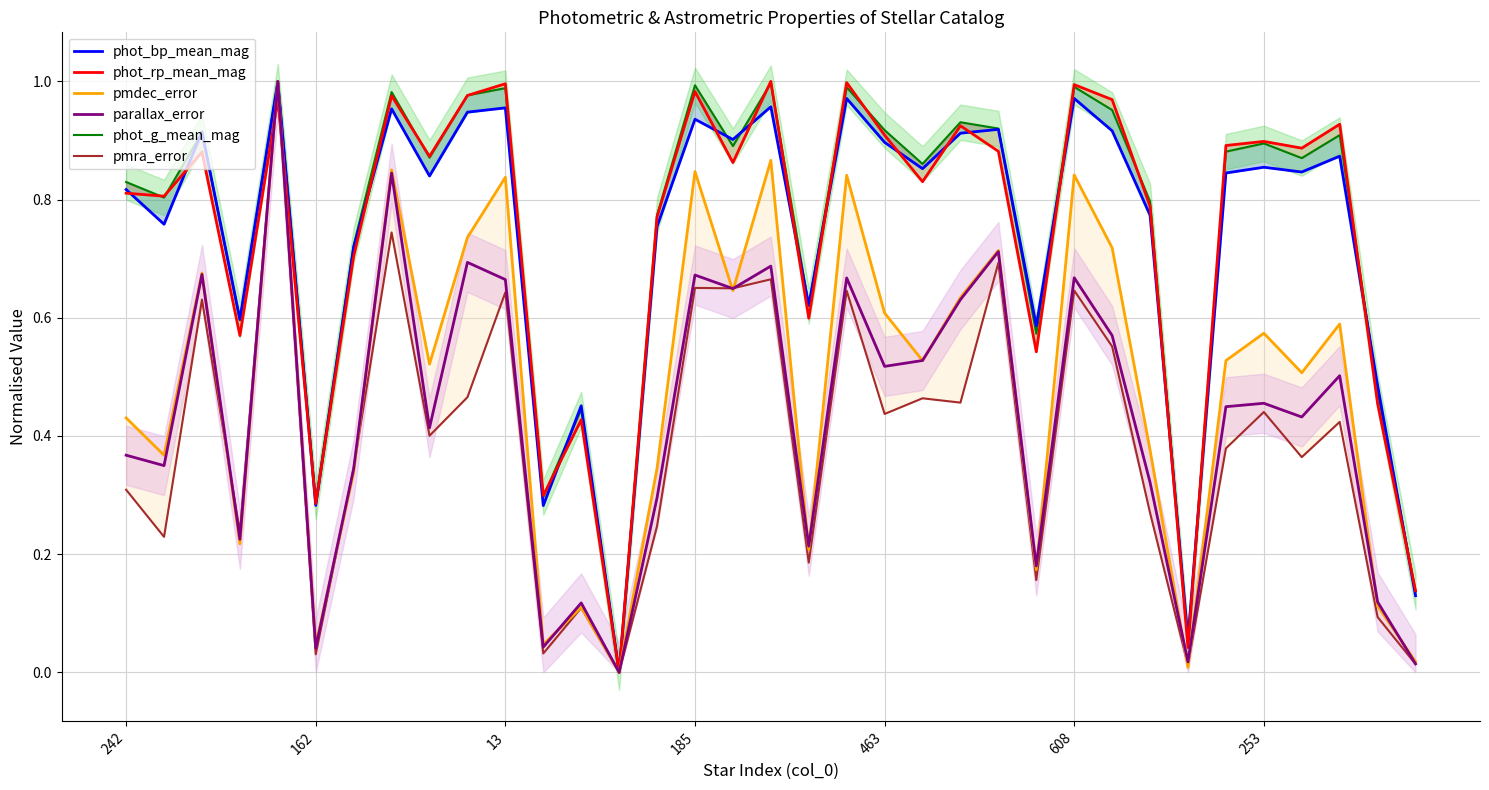

Reading left to right, transcribe all the data shown in this chart.

phot_bp_mean_mag: 0.8	0.8	0.9	0.6	1.0	0.3	0.7	1.0	0.8	0.9	1.0	0.3	0.5	0.0	0.8	0.9	0.9	1.0	0.6	1.0	0.9	0.9	0.9	0.9	0.6	1.0	0.9	0.8	0.1	0.8	0.9	0.8	0.9	0.5	0.1
phot_rp_mean_mag: 0.8	0.8	0.9	0.6	1.0	0.3	0.7	1.0	0.9	1.0	1.0	0.3	0.4	0.0	0.8	1.0	0.9	1.0	0.6	1.0	0.9	0.8	0.9	0.9	0.5	1.0	1.0	0.8	0.0	0.9	0.9	0.9	0.9	0.5	0.1
pmdec_error: 0.4	0.4	0.7	0.2	1.0	0.0	0.3	0.9	0.5	0.7	0.8	0.0	0.1	0.0	0.3	0.8	0.6	0.9	0.2	0.8	0.6	0.5	0.6	0.7	0.2	0.8	0.7	0.4	0.0	0.5	0.6	0.5	0.6	0.1	0.0
parallax_error: 0.4	0.3	0.7	0.2	1.0	0.0	0.3	0.8	0.4	0.7	0.7	0.0	0.1	0.0	0.3	0.7	0.6	0.7	0.2	0.7	0.5	0.5	0.6	0.7	0.2	0.7	0.6	0.3	0.0	0.4	0.5	0.4	0.5	0.1	0.0
phot_g_mean_mag: 0.8	0.8	0.9	0.6	1.0	0.3	0.7	1.0	0.9	1.0	1.0	0.3	0.4	0.0	0.8	1.0	0.9	1.0	0.6	1.0	0.9	0.9	0.9	0.9	0.6	1.0	1.0	0.8	0.0	0.9	0.9	0.9	0.9	0.5	0.1
pmra_error: 0.3	0.2	0.6	0.2	1.0	0.0	0.3	0.7	0.4	0.5	0.6	0.0	0.1	0.0	0.2	0.7	0.6	0.7	0.2	0.6	0.4	0.5	0.5	0.7	0.2	0.6	0.6	0.3	0.0	0.4	0.4	0.4	0.4	0.1	0.0